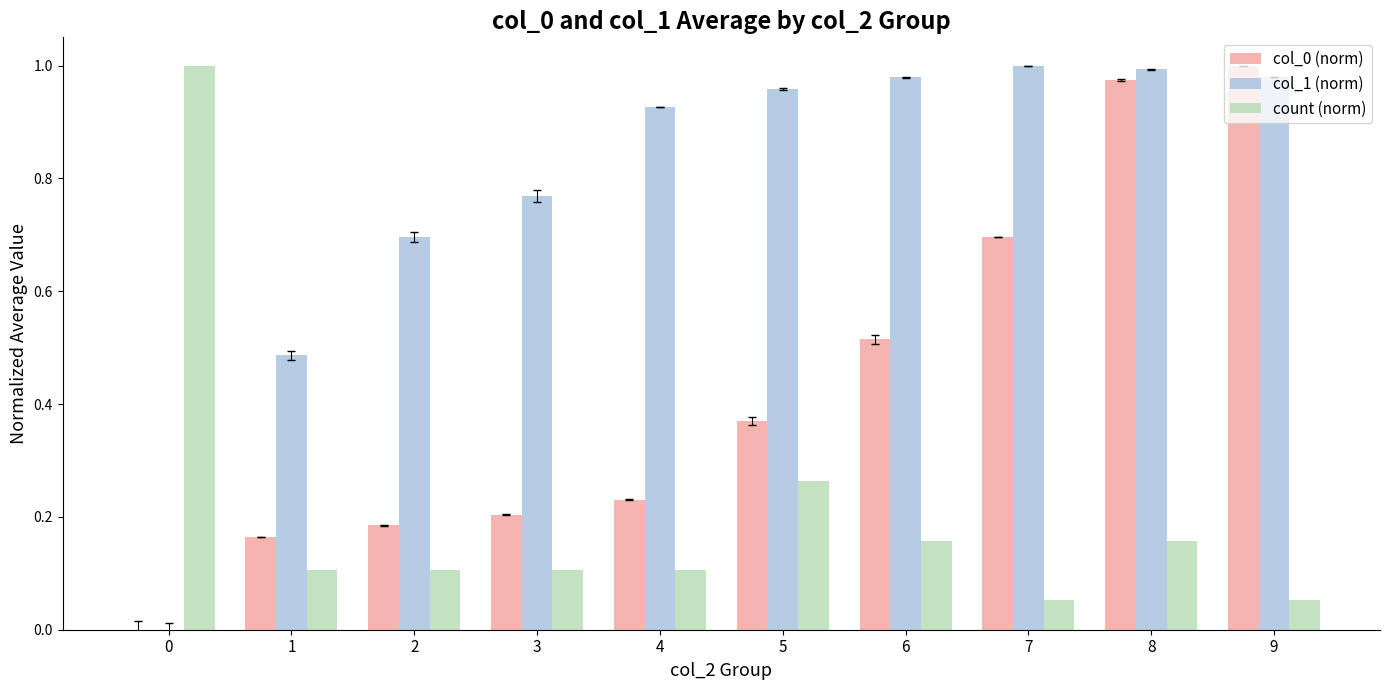

True or false: col_0 (norm) has a value of 0.2 at 2.

True